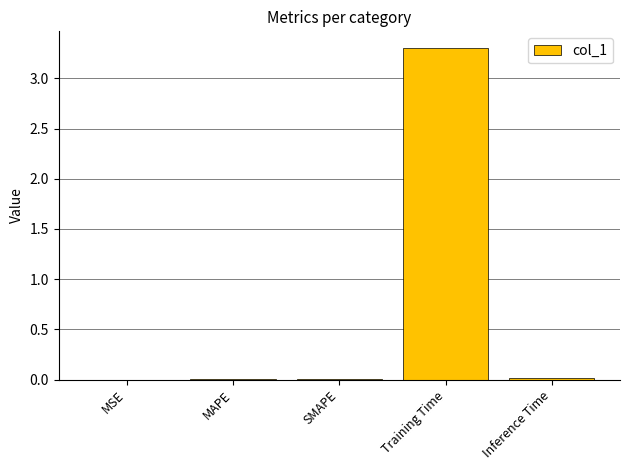

What is the sum of all values?

3.3